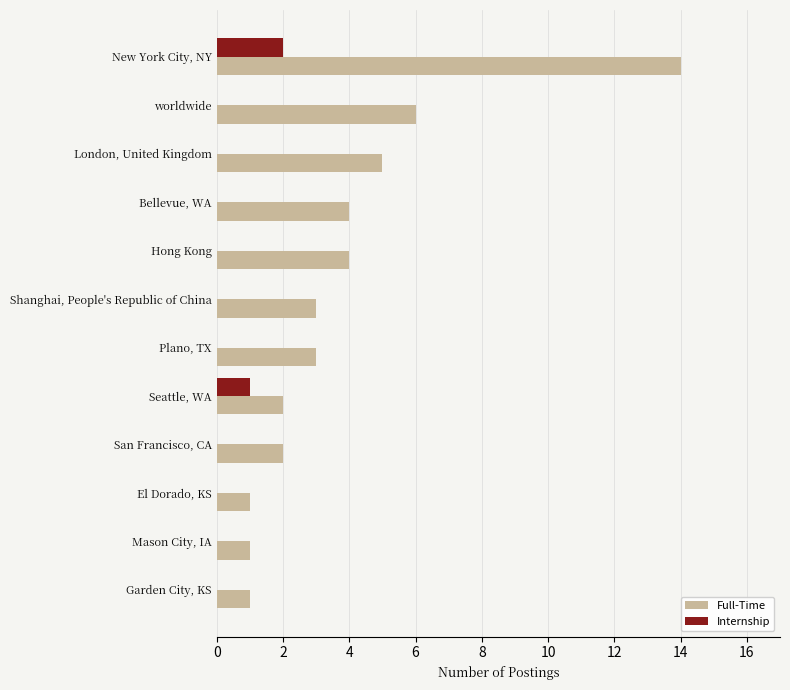

The value of Internship at Seattle, WA is 2. True or false?

False